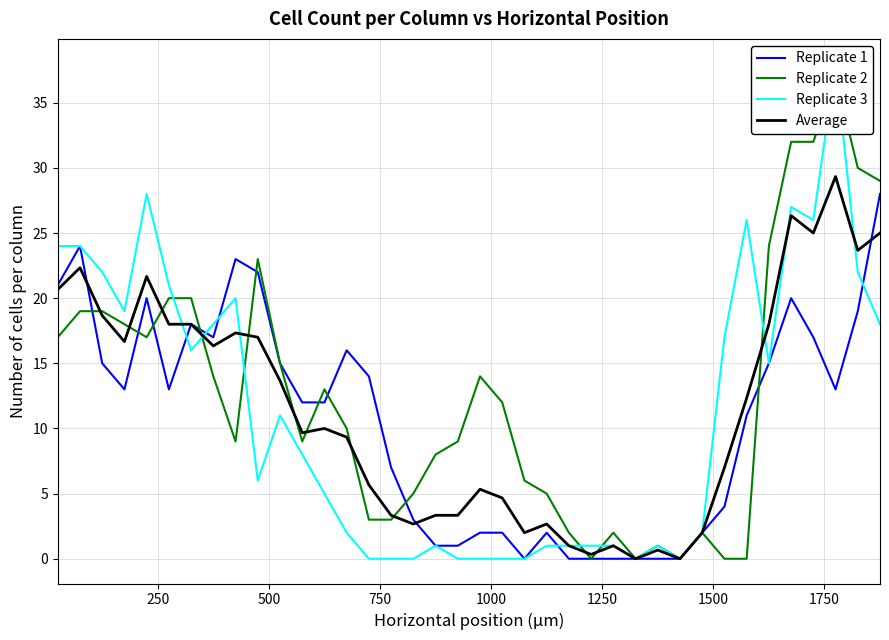

What is the highest value of the Replicate 1 series?

28.0